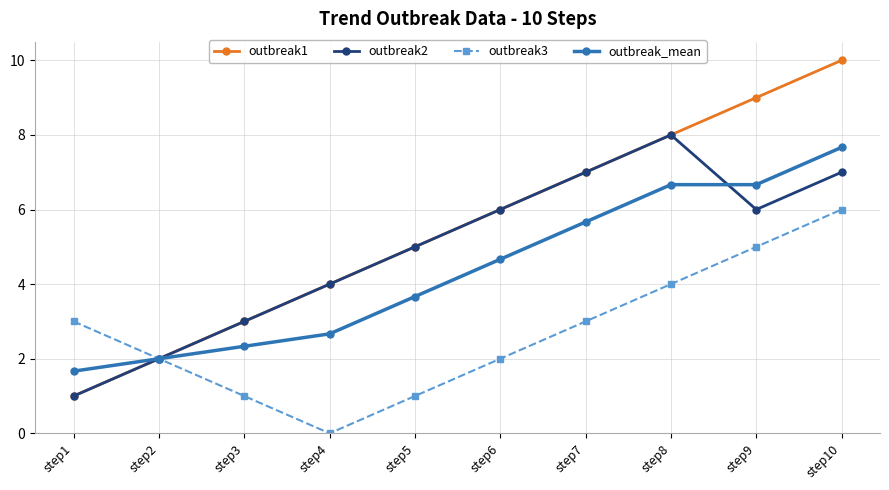

Reading left to right, extract all data points from this chart.

outbreak1: 1.0	2.0	3.0	4.0	5.0	6.0	7.0	8.0	9.0	10.0
outbreak2: 1.0	2.0	3.0	4.0	5.0	6.0	7.0	8.0	6.0	7.0
outbreak3: 3.0	2.0	1.0	0.0	1.0	2.0	3.0	4.0	5.0	6.0
outbreak_mean: 1.7	2.0	2.3	2.7	3.7	4.7	5.7	6.7	6.7	7.7